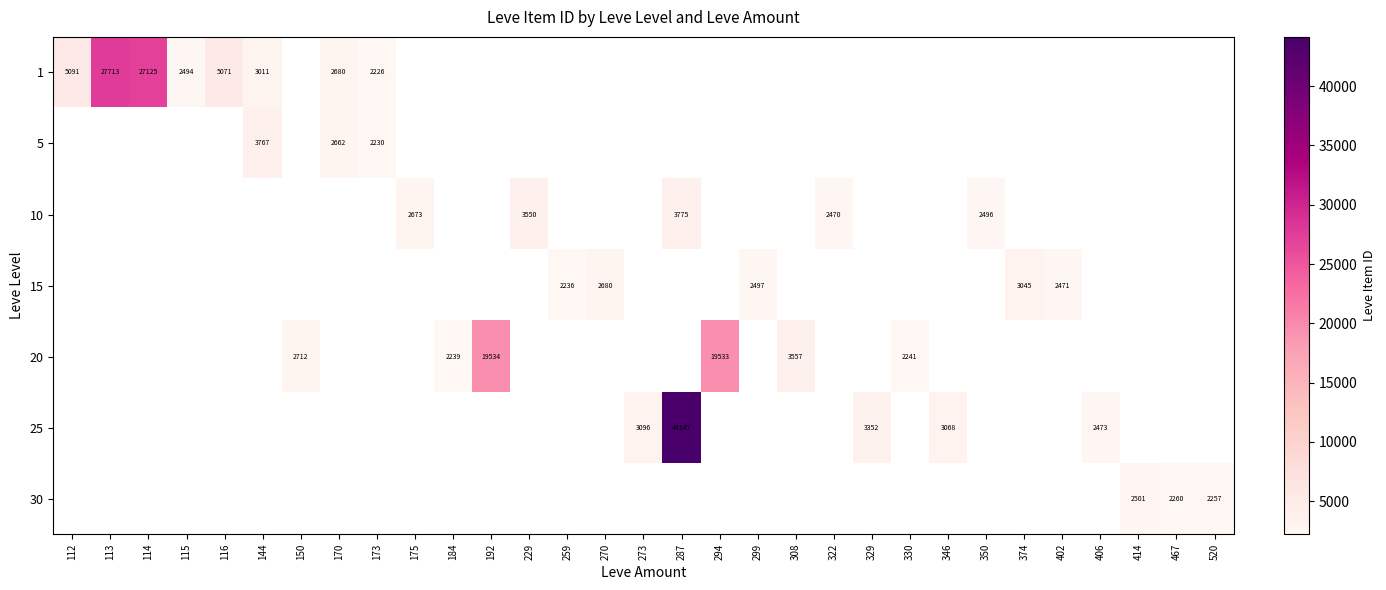

True or false: 20 has a value of 5042.9 at 192.

False